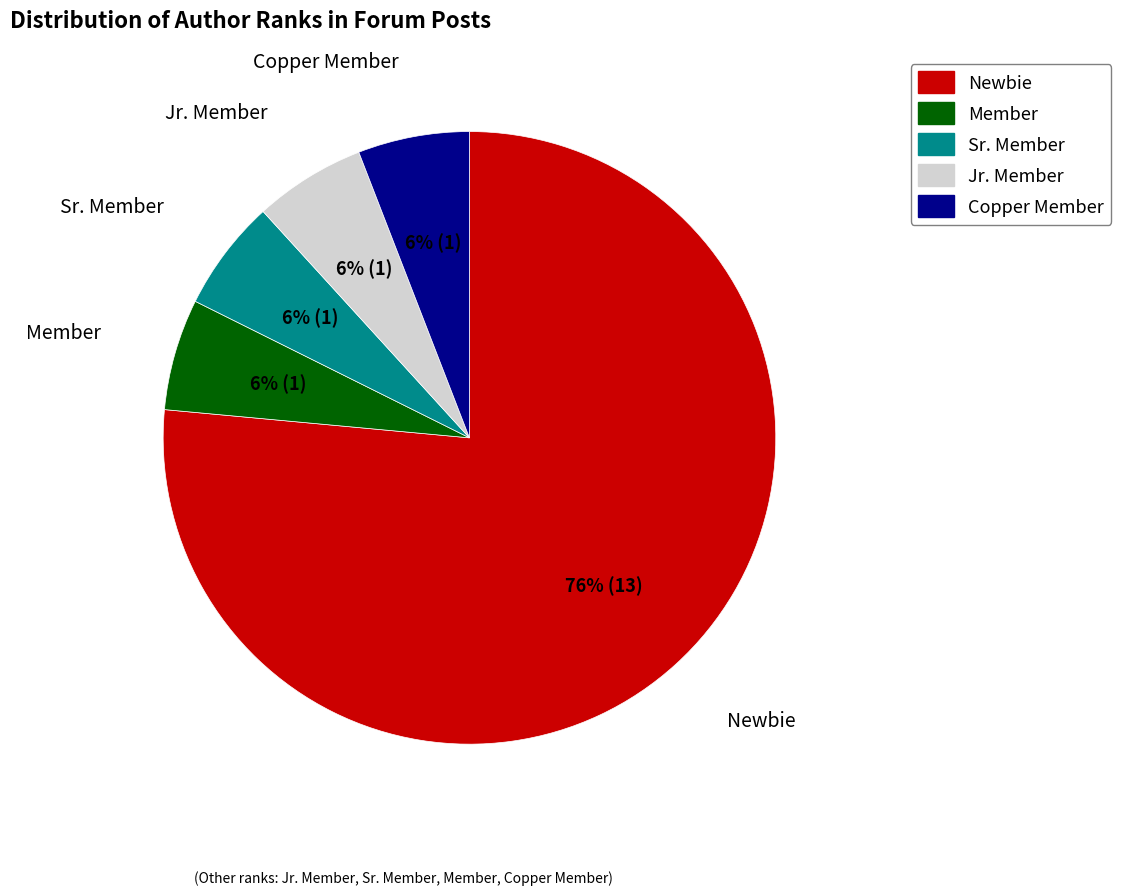

Does any single category account for the majority?

Yes